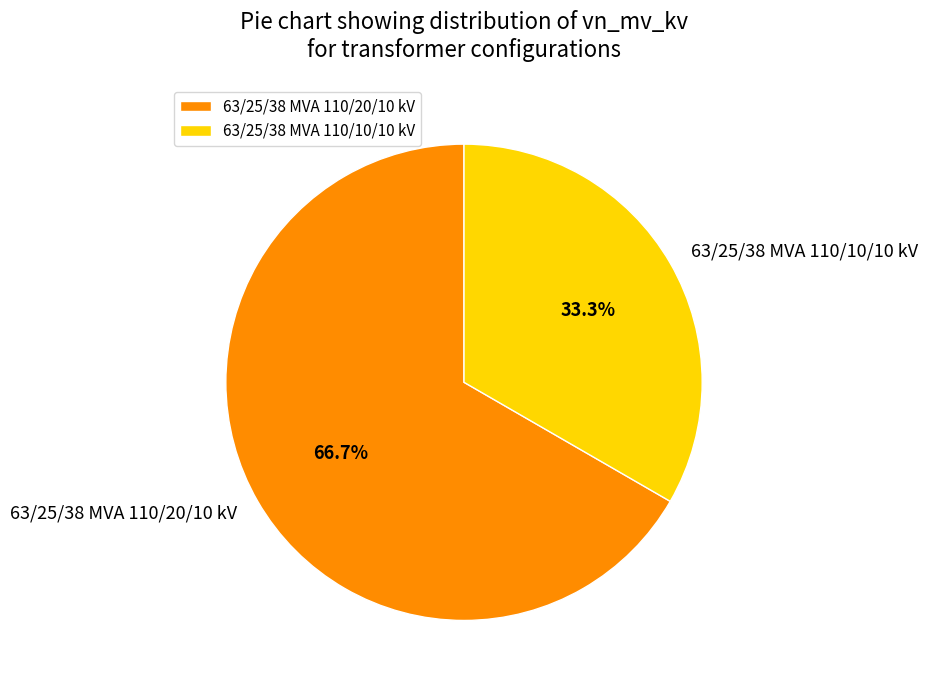

What portion of the pie excludes 63/25/38 MVA 110/10/10 kV?

66.7%